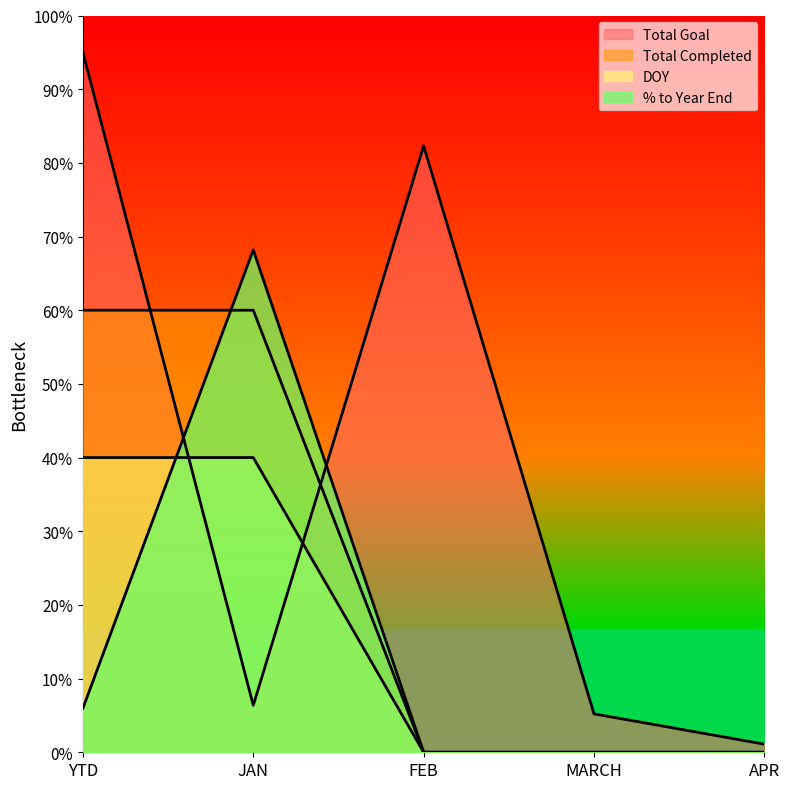

What is the sum of the Total Goal values at YTD and FEB?

177.3